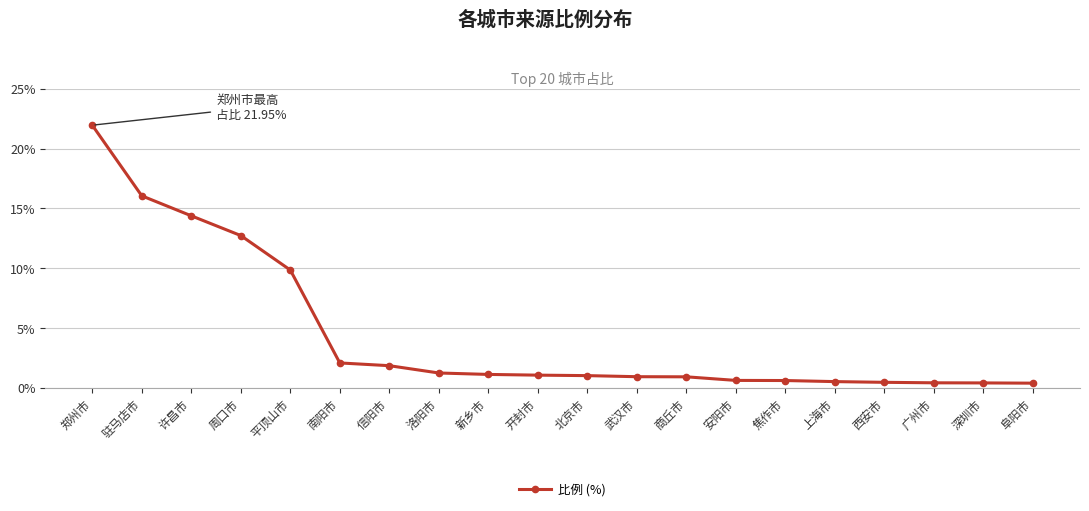

What is the sum of all values?

88.8